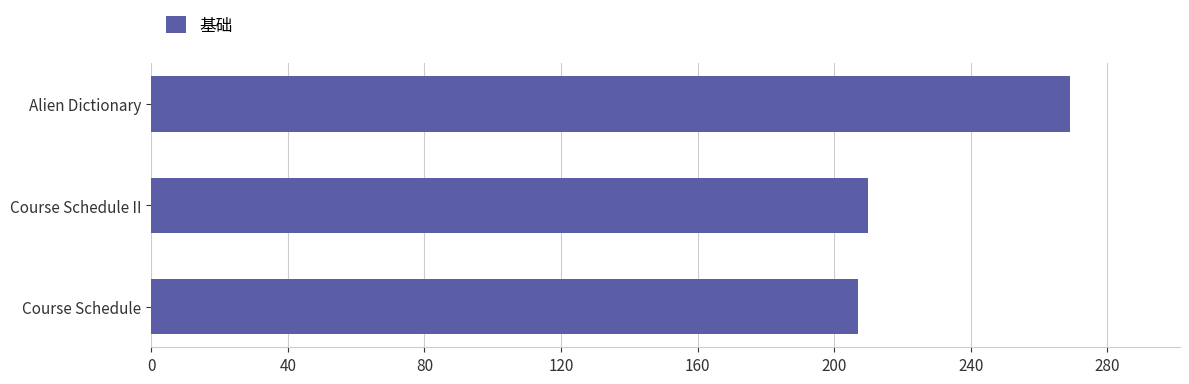

Which label corresponds to the largest value in the chart?

Alien Dictionary